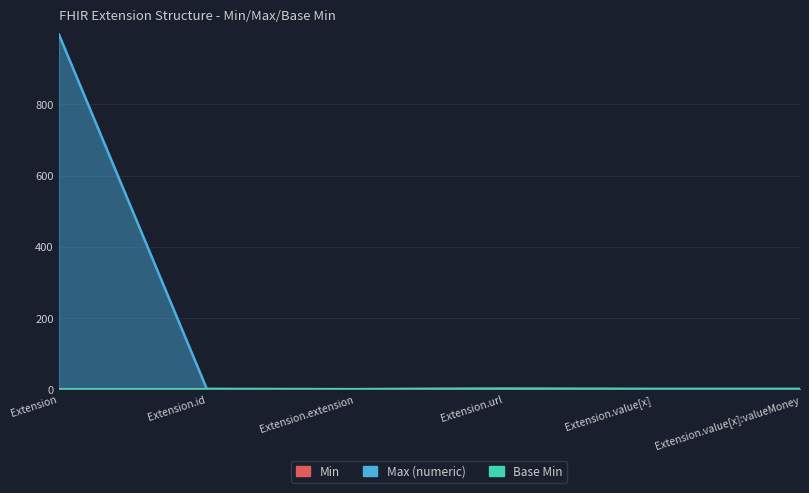

How many data points in Max_numeric are above 1?

1